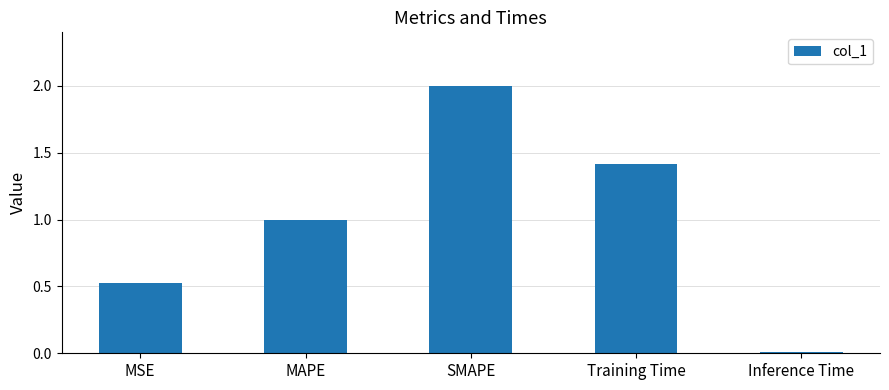

Rank the categories by value from highest to lowest.

SMAPE, Training Time, MAPE, MSE, Inference Time